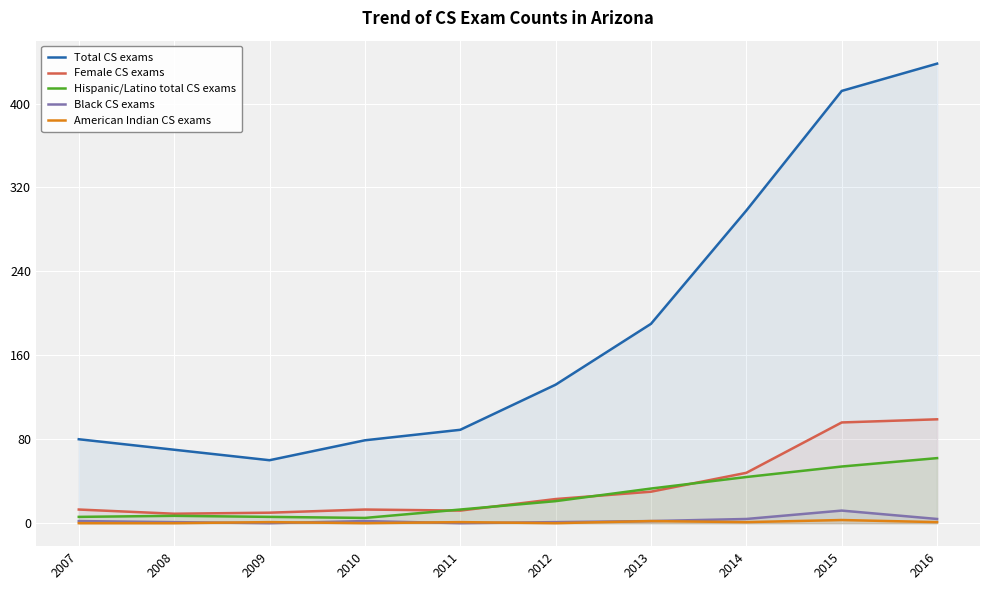

The value of Female CS exams at 2013 is 30. True or false?

True